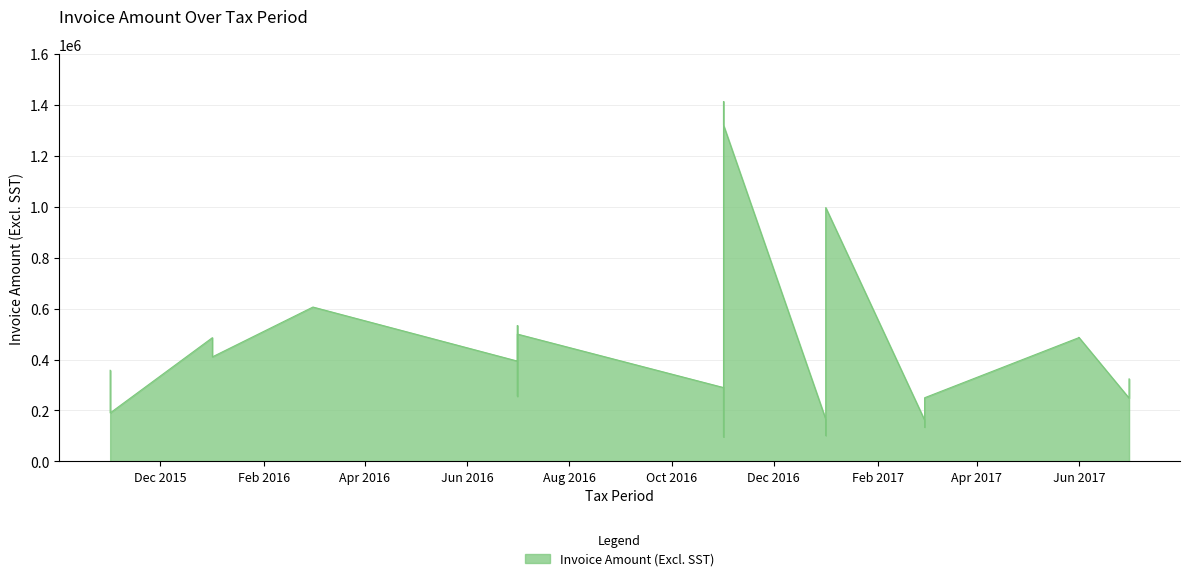

At which category does the data reach its first local valley?

2015-11-01